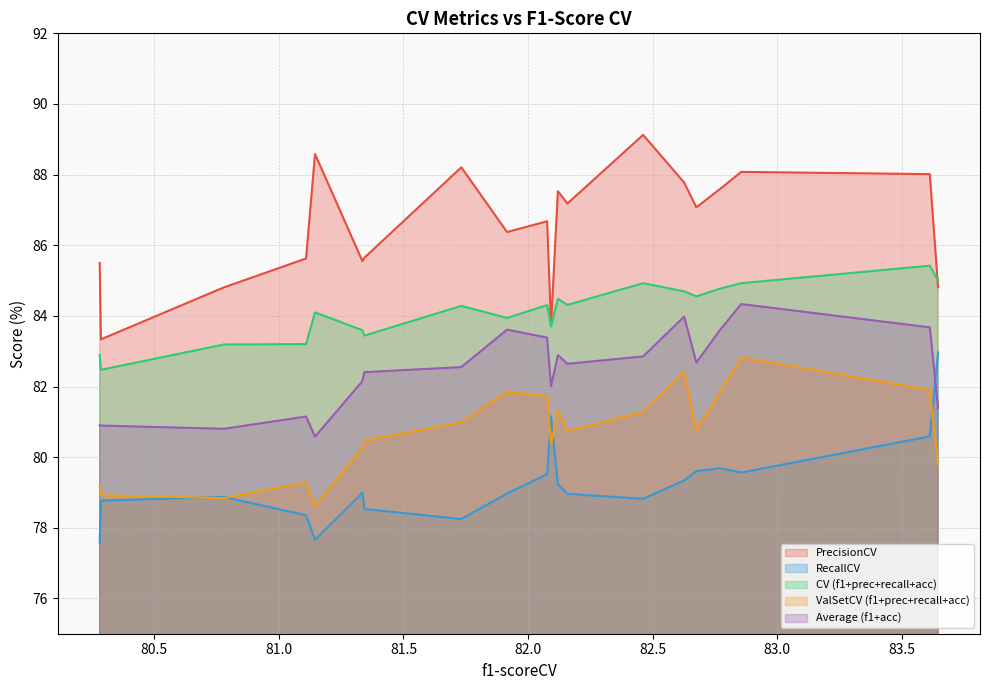

True or false: PrecisionCV and ValSetCV (f1+prec+recall+acc) intersect in this chart.

False